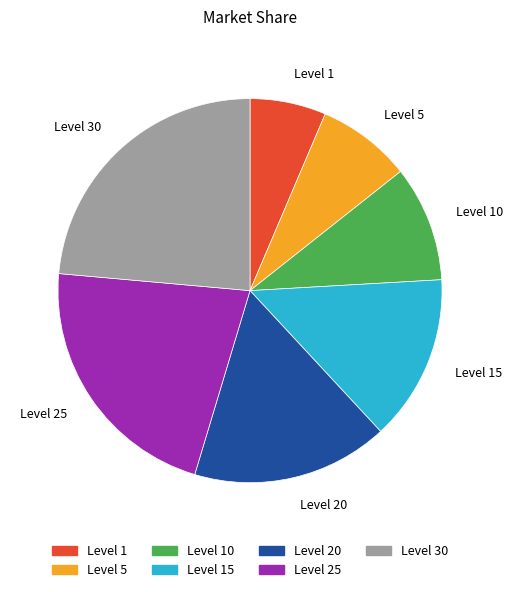

Approximately how many times larger is the value at Level 5 compared to Level 20?

0.5